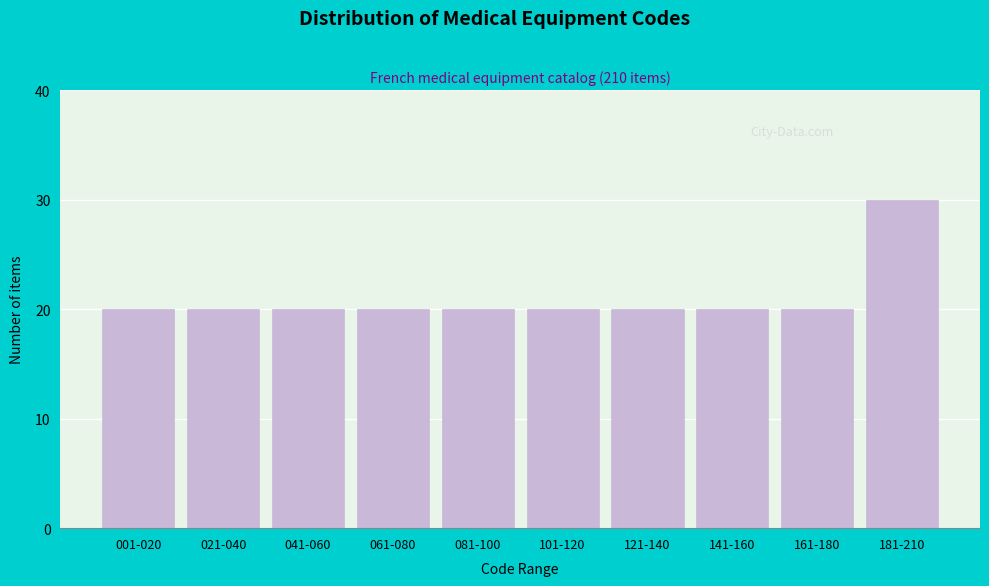

Reading left to right, what are all the values shown in this chart?

20	20	20	20	20	20	20	20	20	30